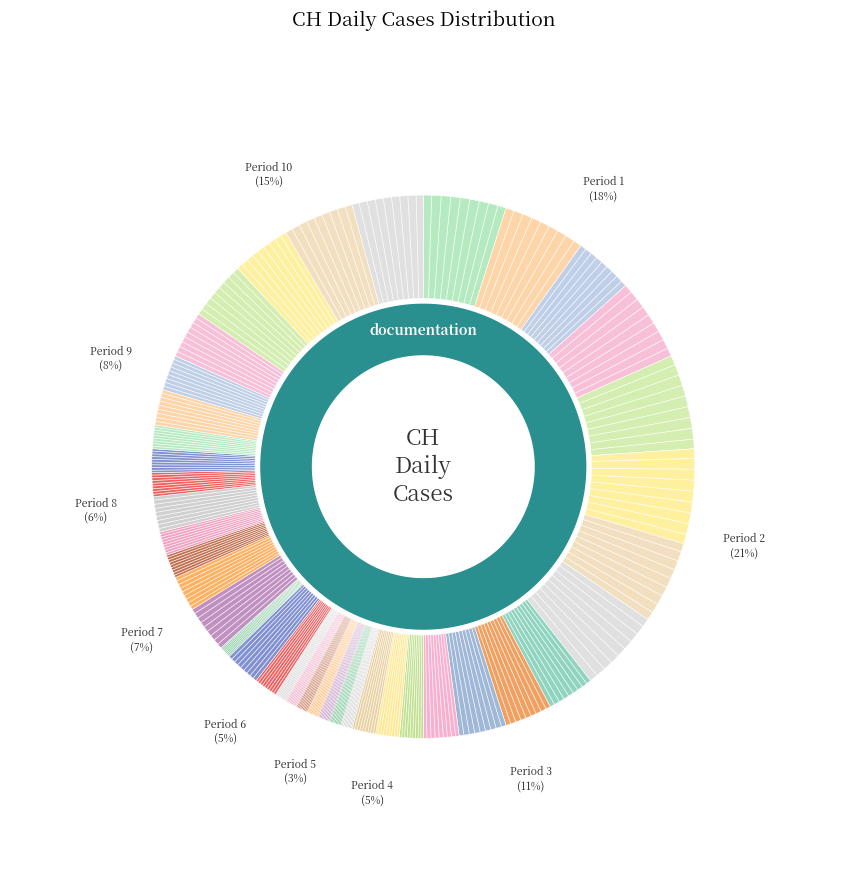

Does 2020-07-05 account for over 50% of the chart?

No